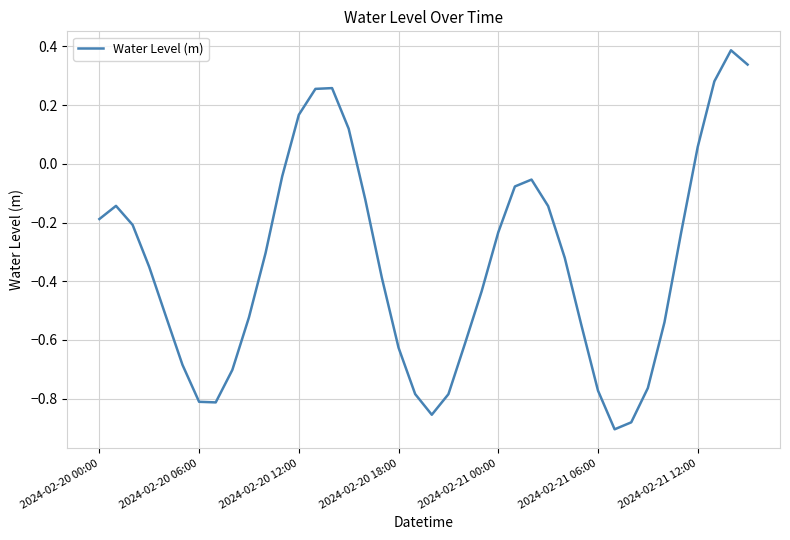

What is the maximum value shown in the chart?

0.4